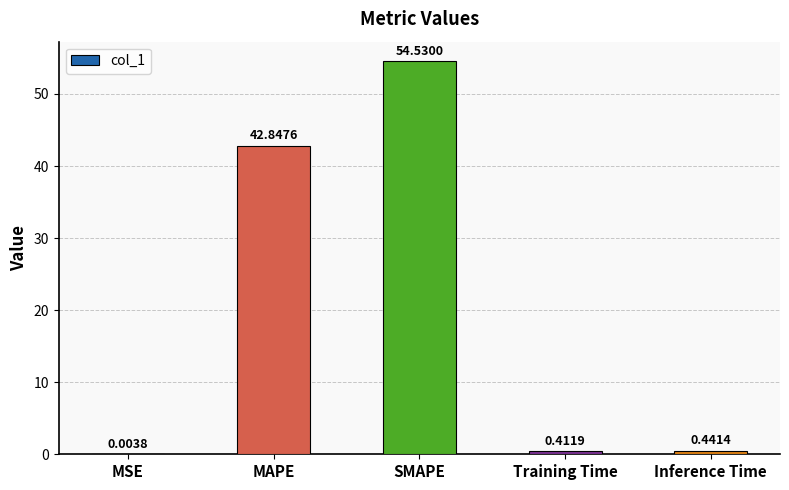

What is the maximum value shown in the chart?

54.5